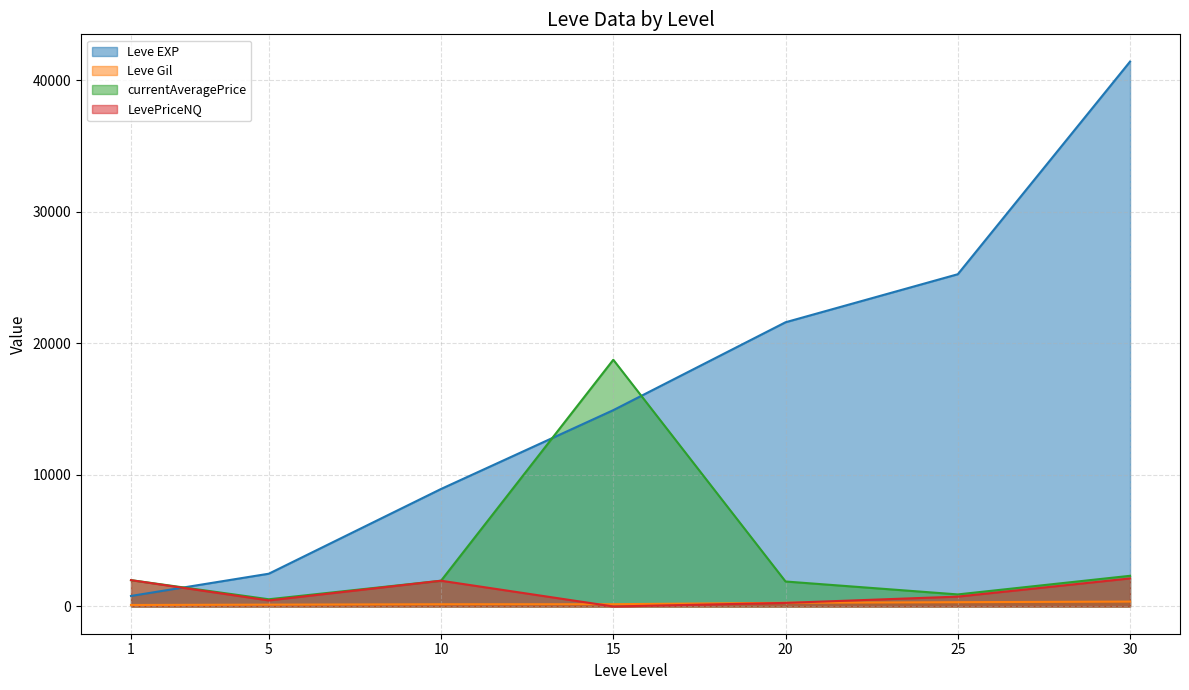

At which label does Leve EXP first exceed 14920?

20